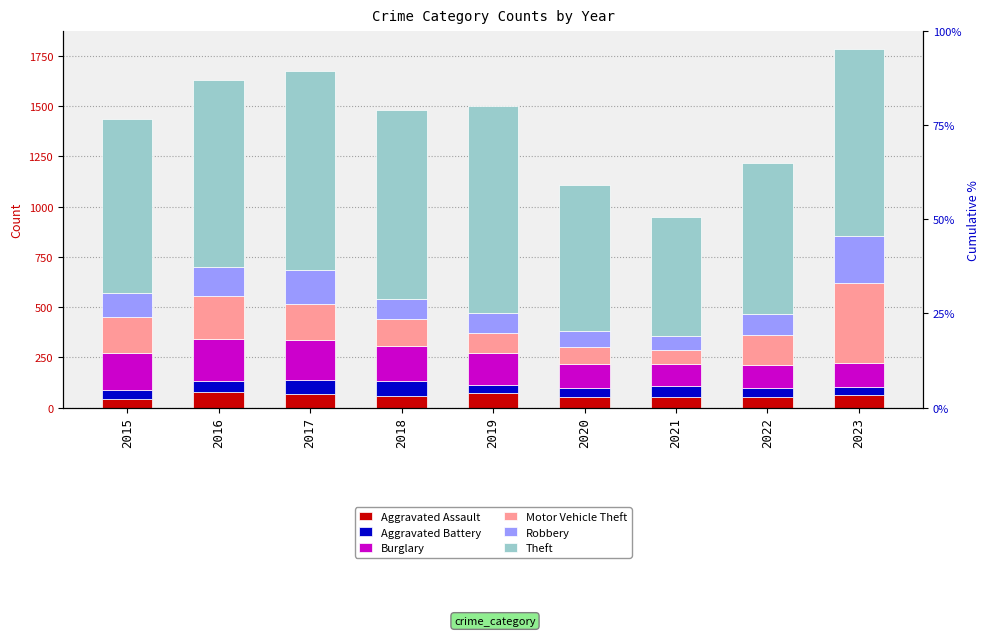

How many bars are there in each group?

6